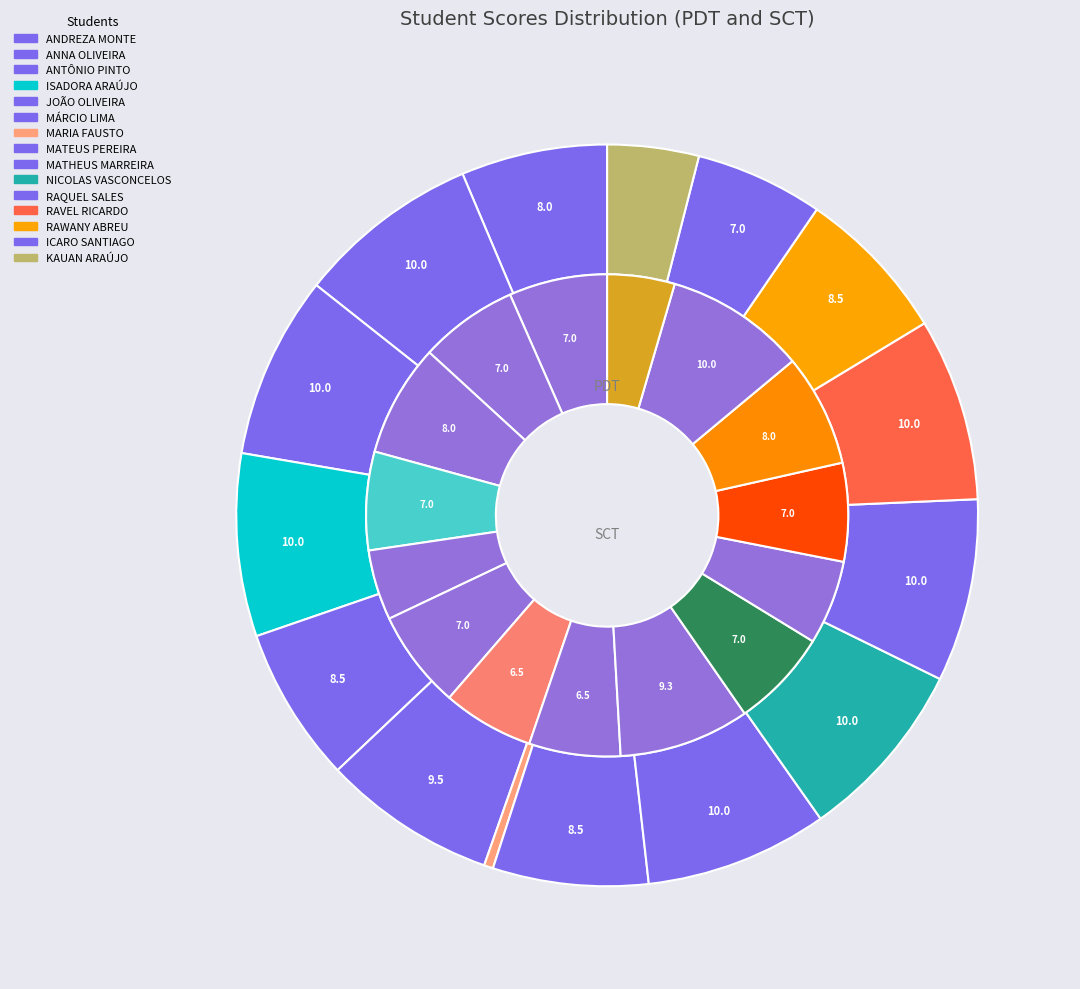

Count the number of slices in the pie.

15